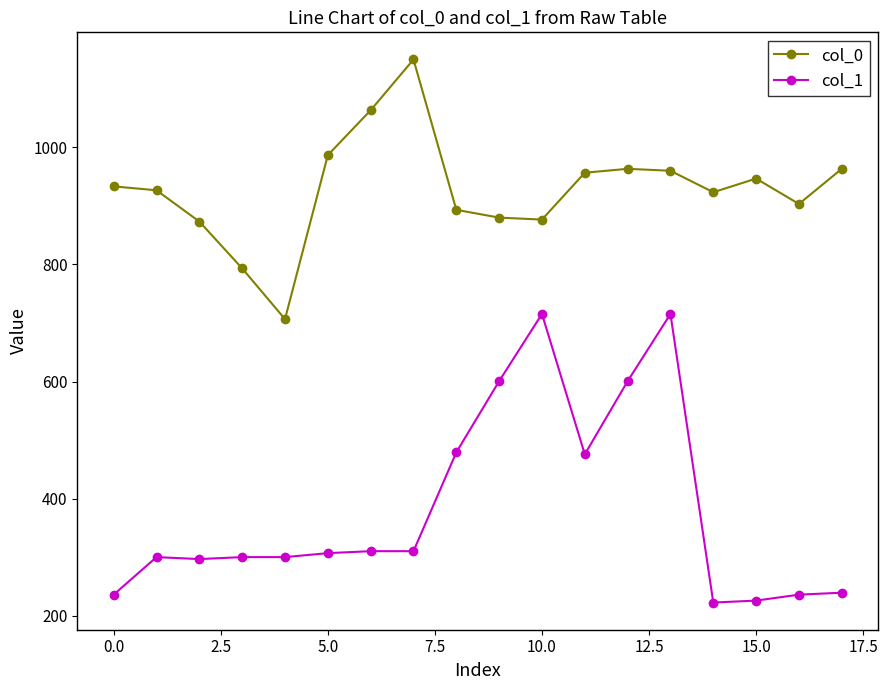

True or false: col_0 and col_1 cross at least once.

False